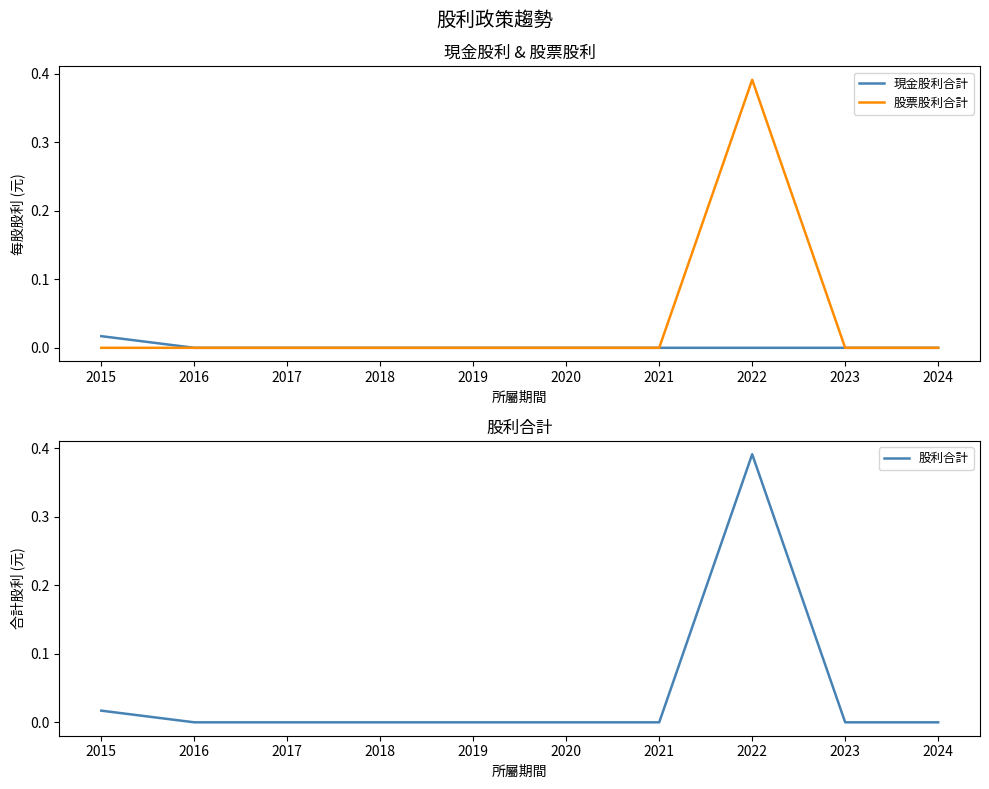

Where is 股利合計 nearest to the value 0?

2016